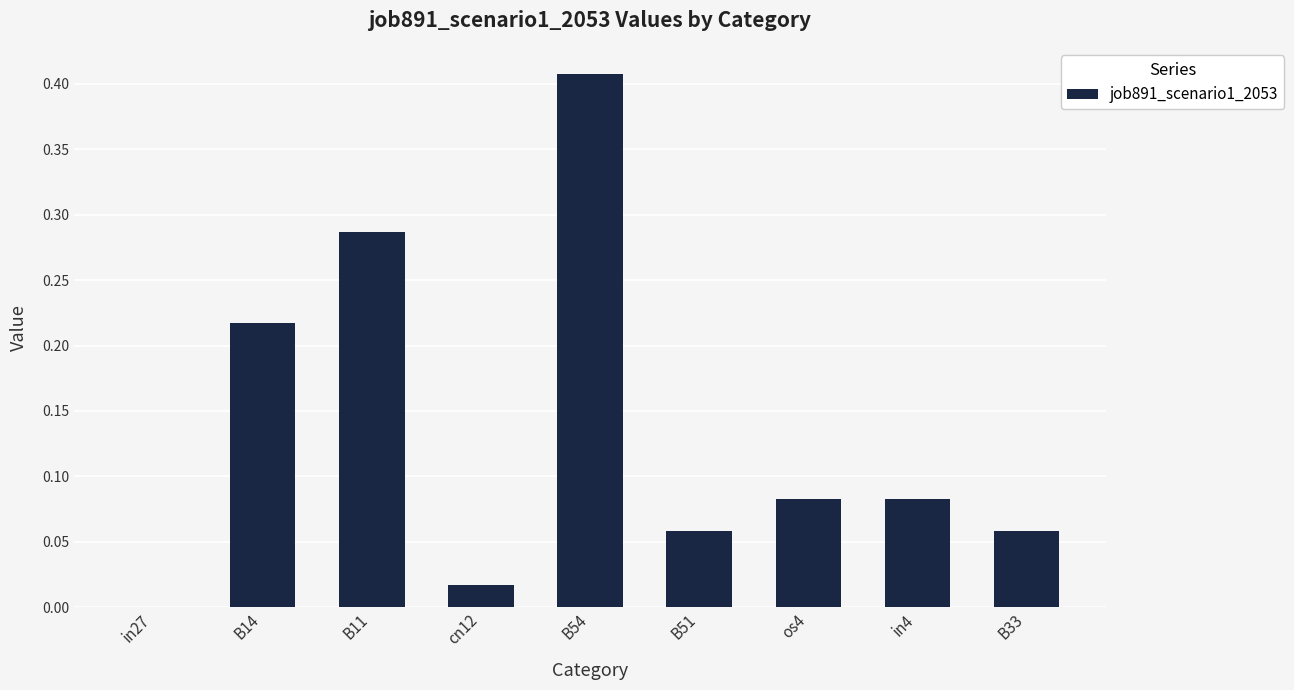

How many distinct data groups are displayed?

1